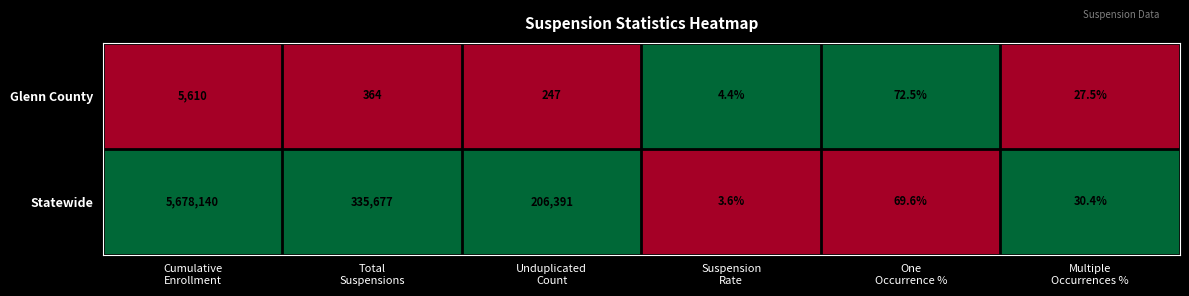

List the series in order of their overall mean, highest first.

Statewide, Glenn County